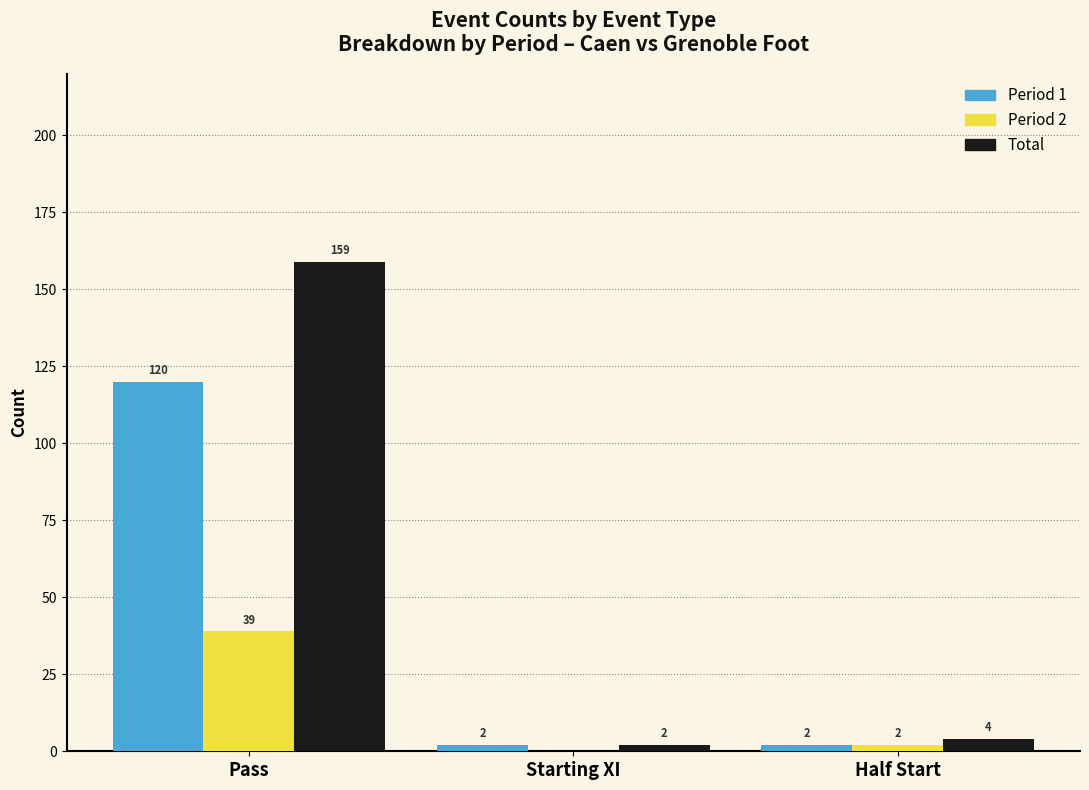

The value of Period 1 at Pass is 33. True or false?

False